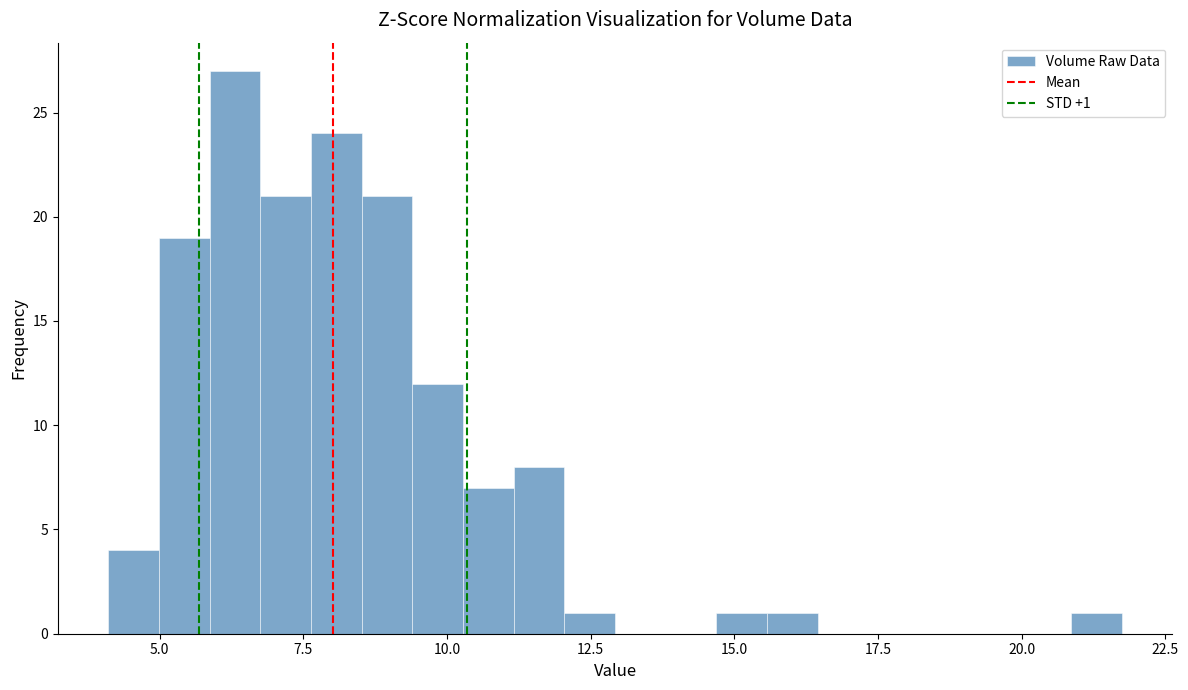

Read against the x-axis, roughly where is the centre of the tallest bar?

6.5